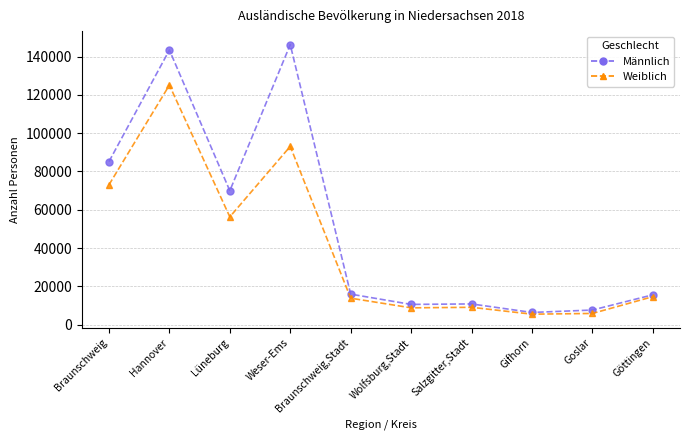

What is the difference between the highest and lowest values at Hannover?

18335